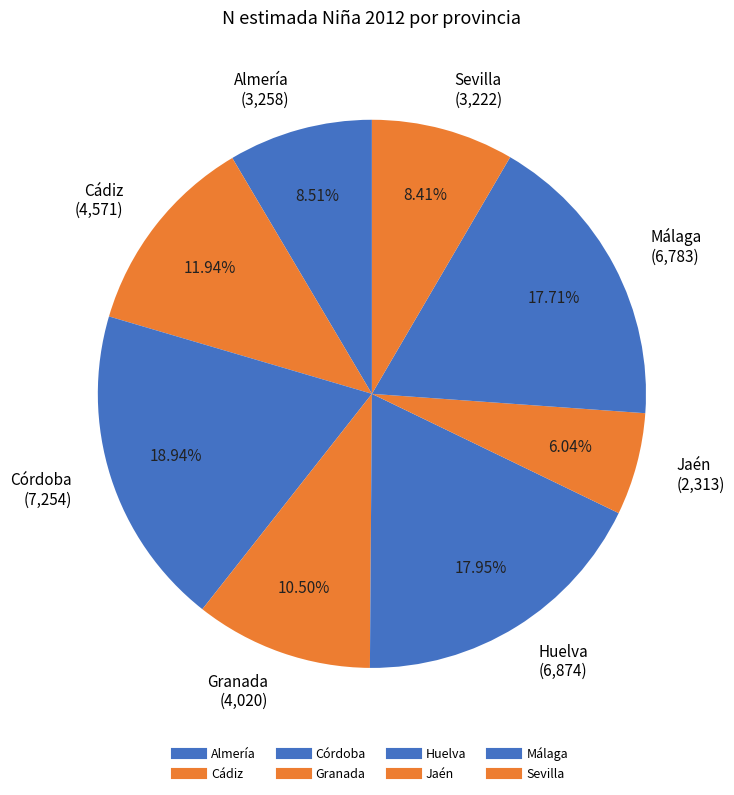

Is there any slice that represents more than half of the pie?

No